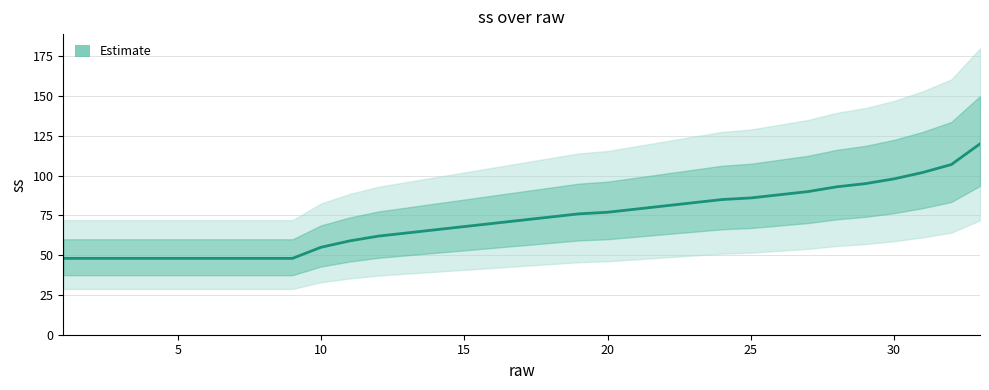

What is the minimum value shown in the chart?

48